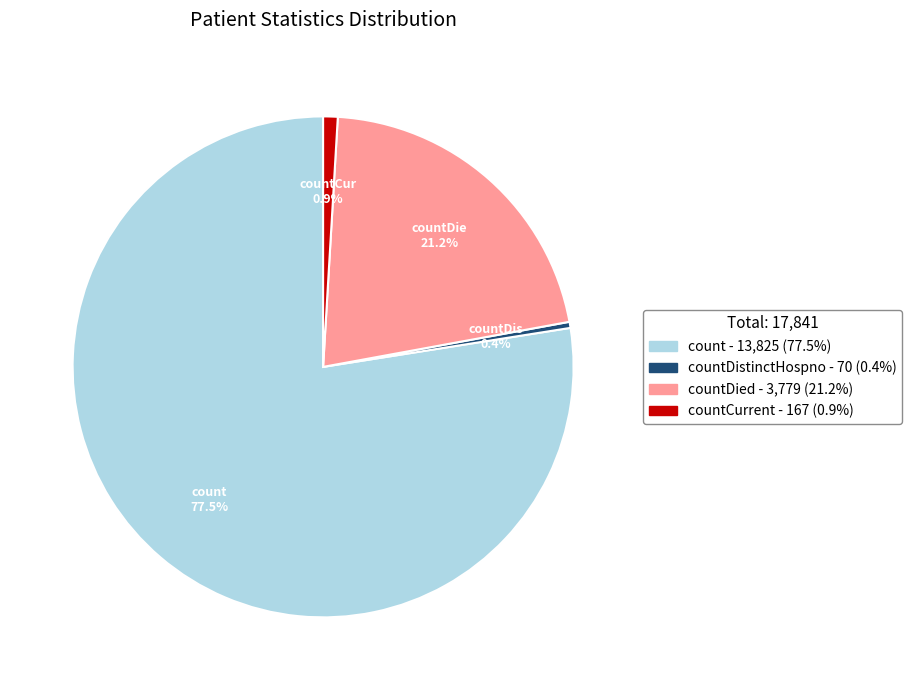

Is there a majority slice in this chart?

Yes